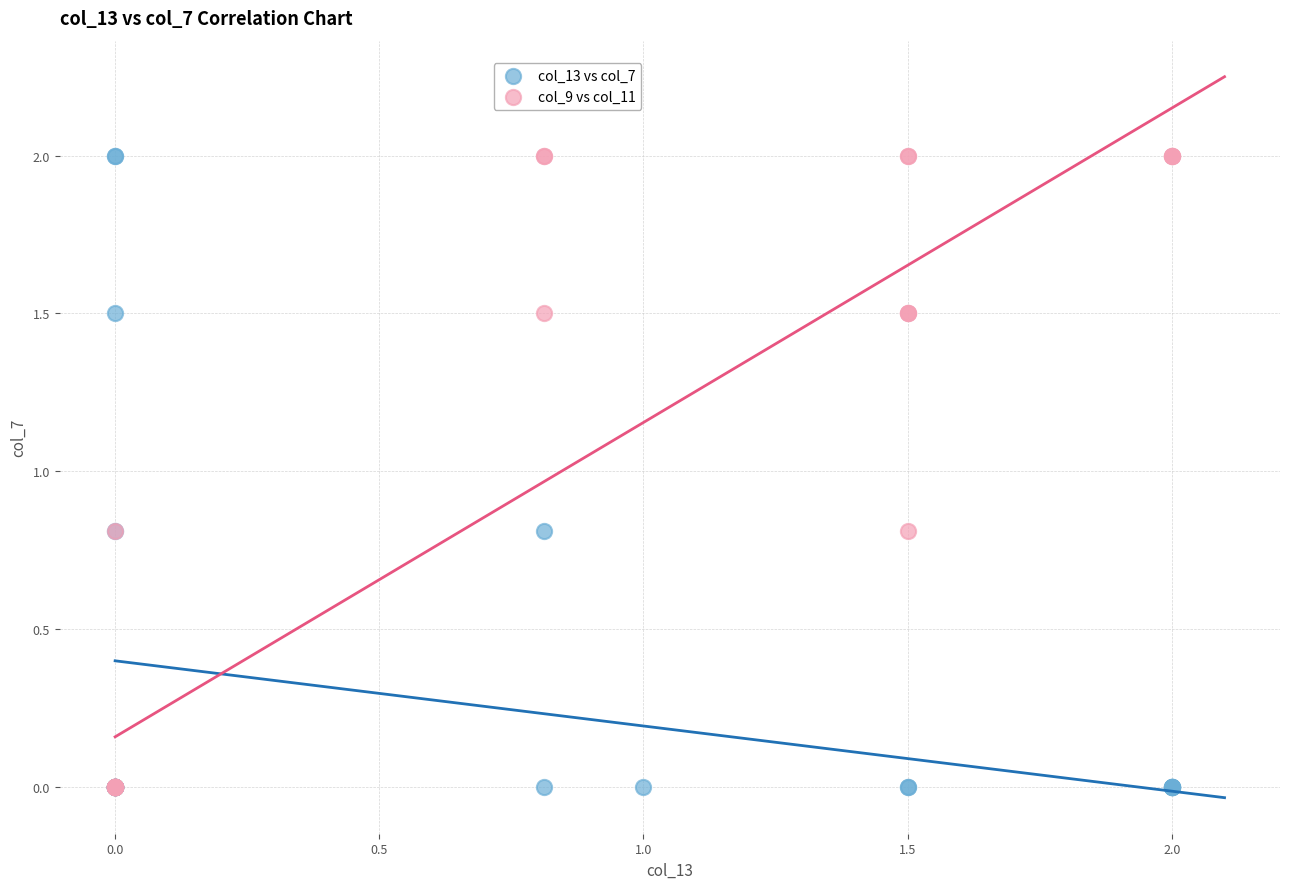

What are all the series names shown in the legend?

col_13 vs col_7, col_9 vs col_11